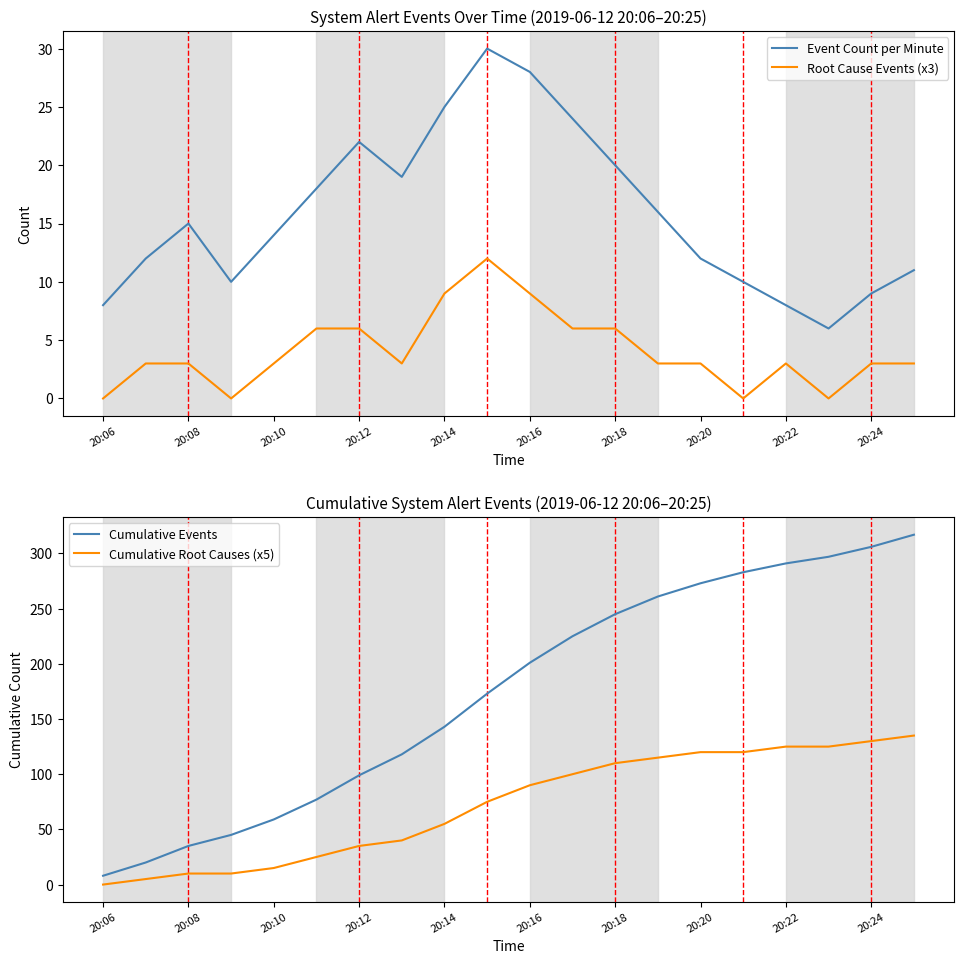

The Event Count per Minute series shows 8 at 20:06. True or false?

True